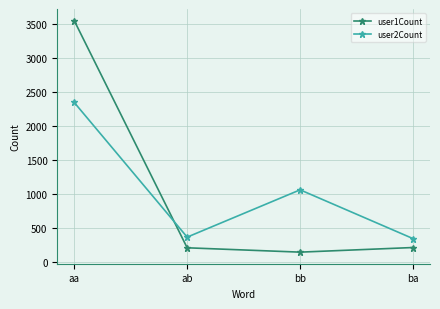

Between which two adjacent categories do user2Count and user1Count first intersect?

aa and ab